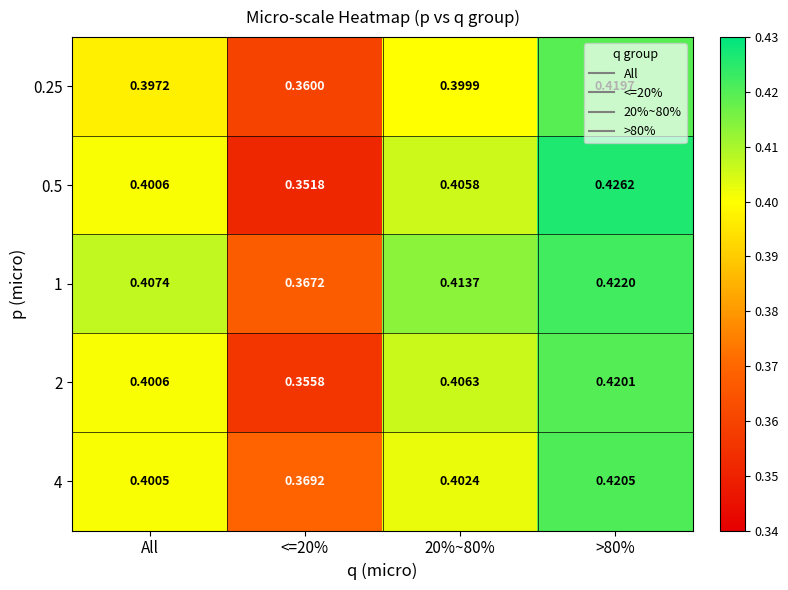

Is the value of 0.25 at All greater than the value of 1 at 20%~80%?

No